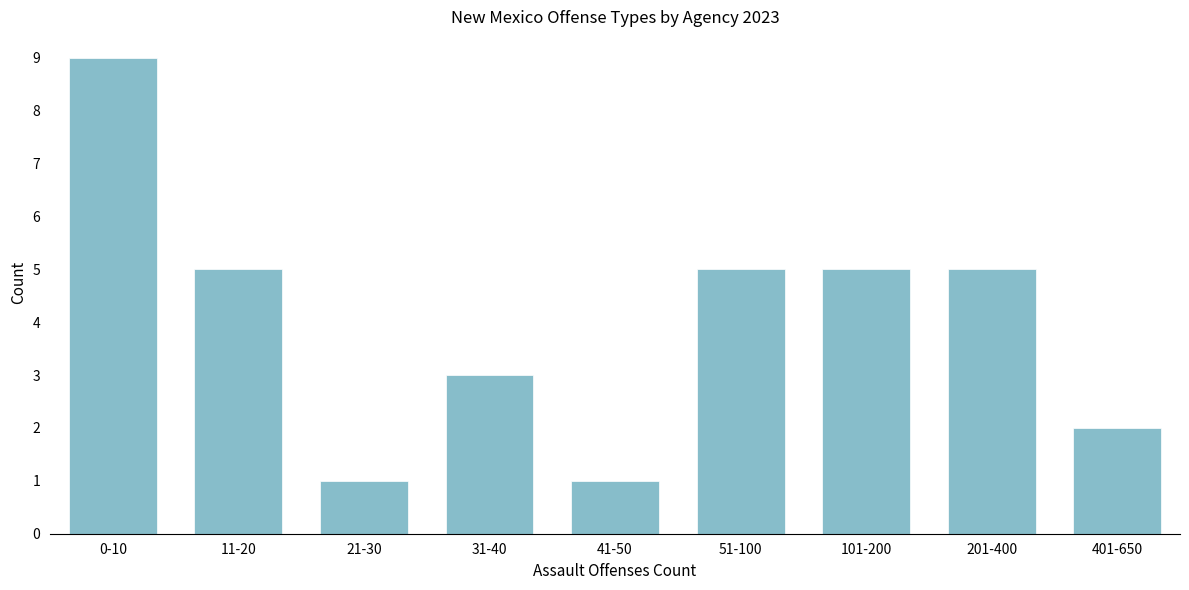

Reading left to right, what are all the values shown in this chart?

0-10=9	11-20=5	21-30=1	31-40=3	41-50=1	51-100=5	101-200=5	201-400=5	401-650=2